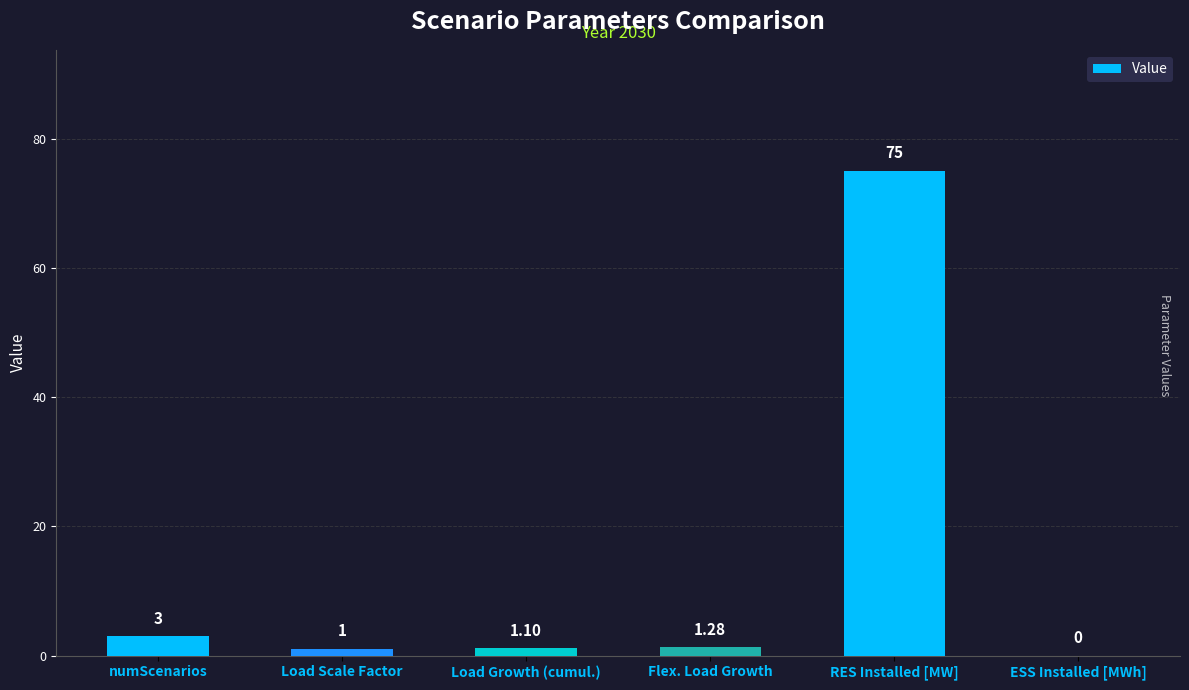

Where is the data nearest to the value 37?

numScenarios